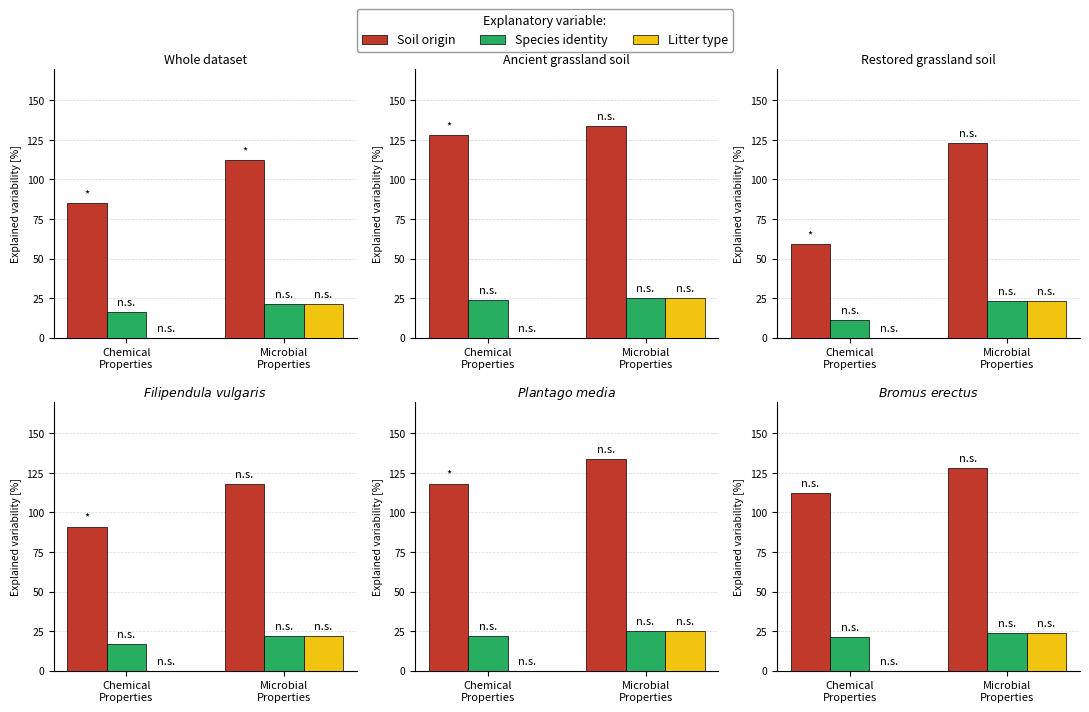

How many bars are there in each group?

3